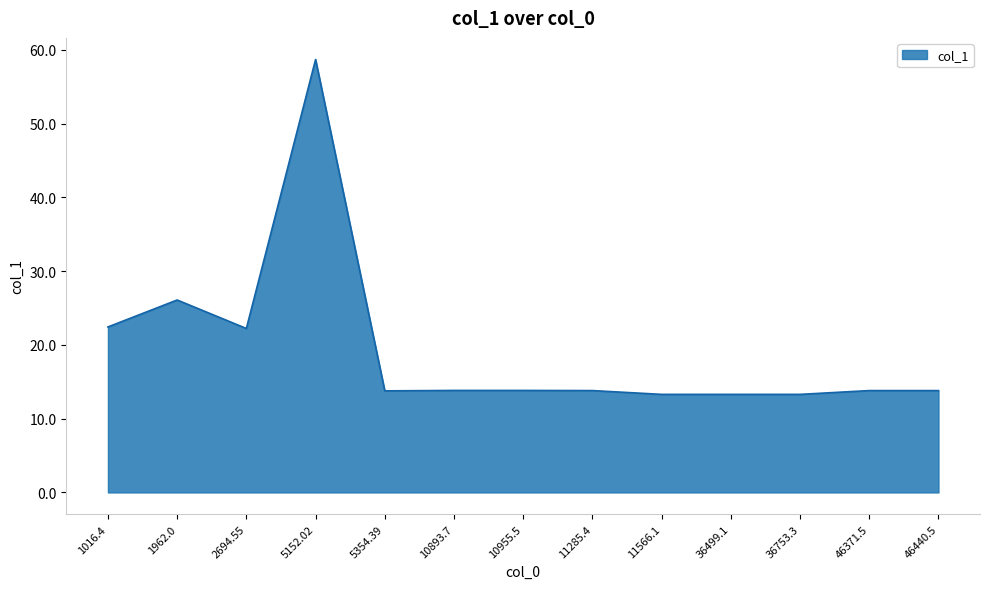

The chart shows a value of 81.8 at 5152.02. True or false?

False